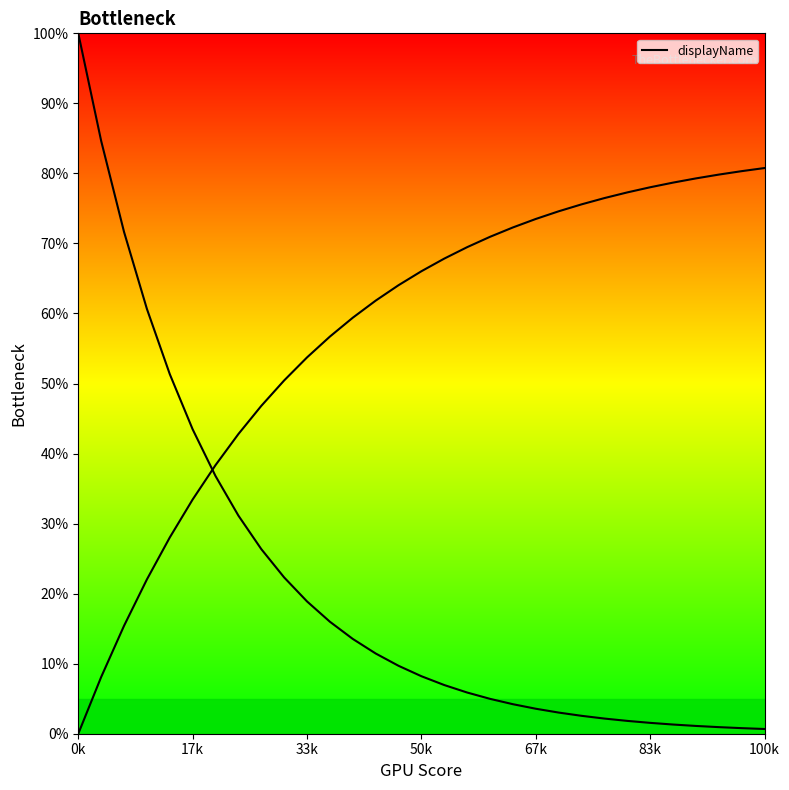

True or false: the data shows 4.2 at 22.

False